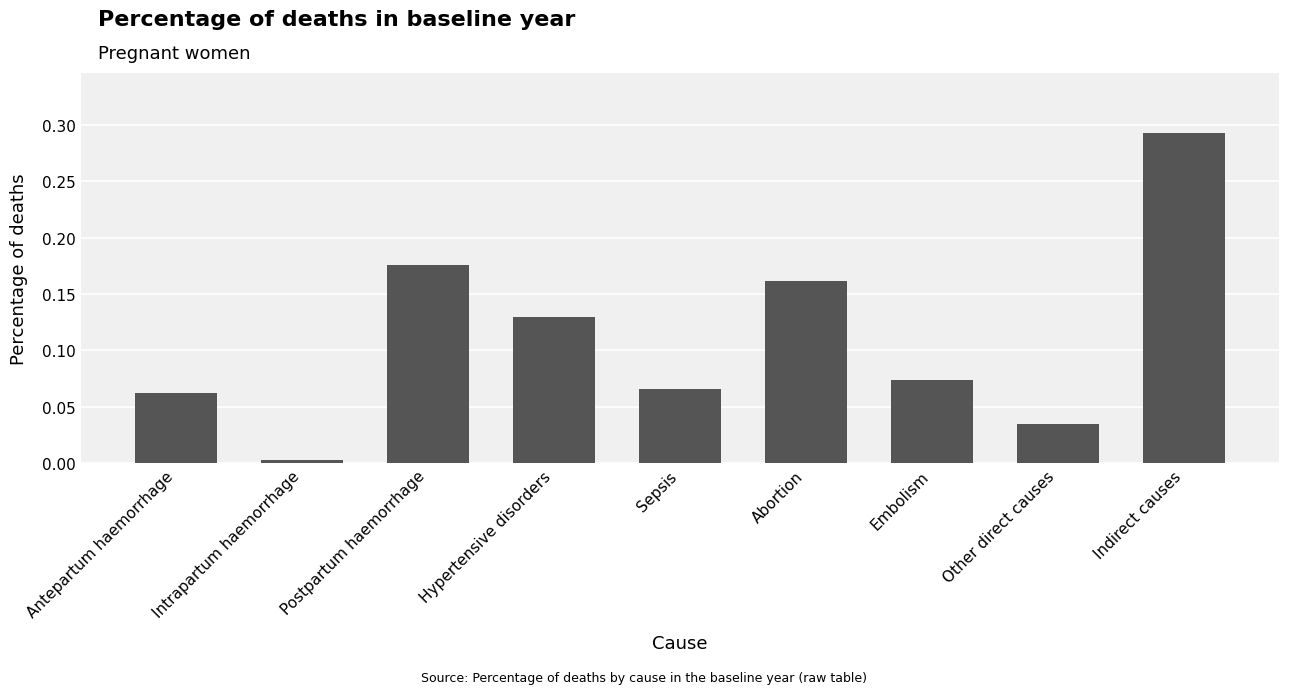

Rank the categories by value from highest to lowest.

Indirect causes, Postpartum haemorrhage, Abortion, Hypertensive disorders, Embolism, Sepsis, Antepartum haemorrhage, Other direct causes, Intrapartum haemorrhage